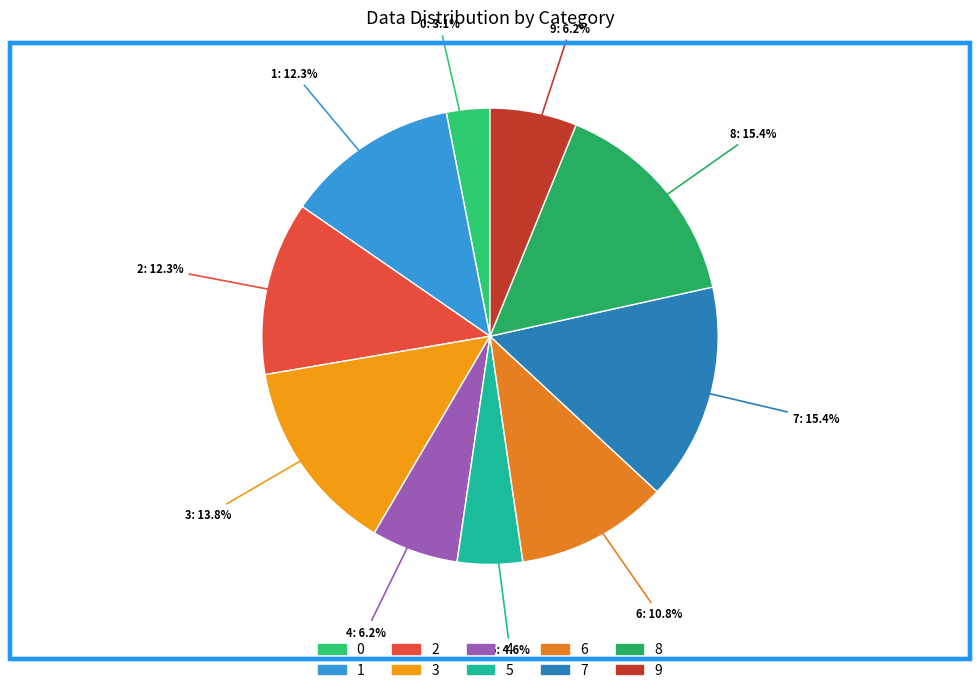

Is 0 the majority of the pie?

No